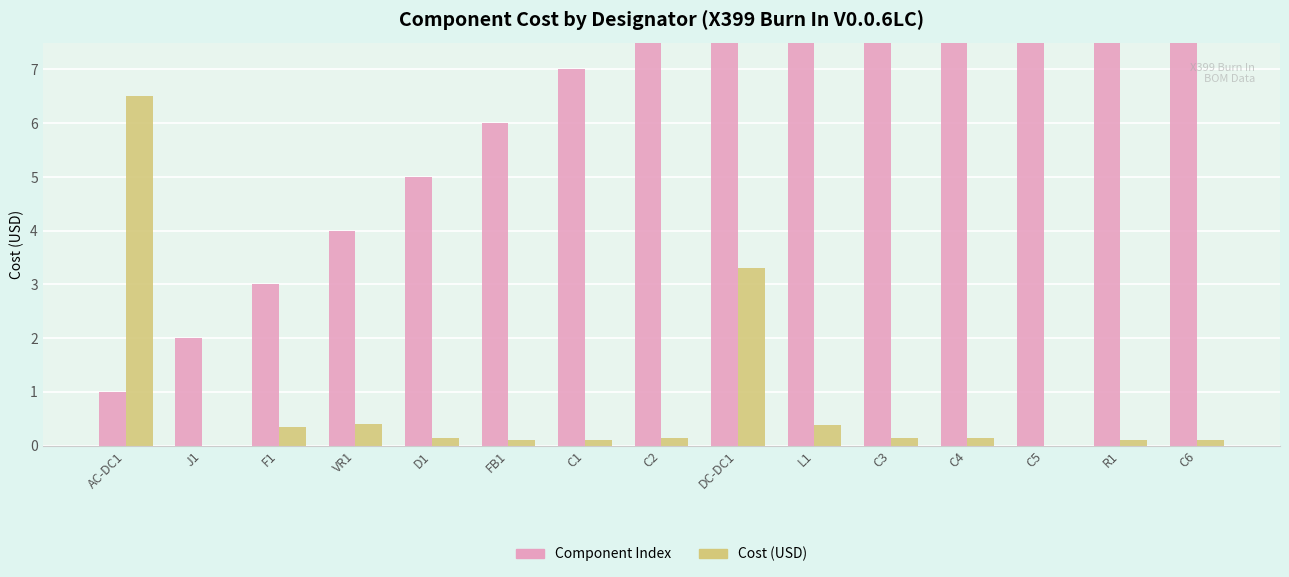

What position from the right is J1?

14